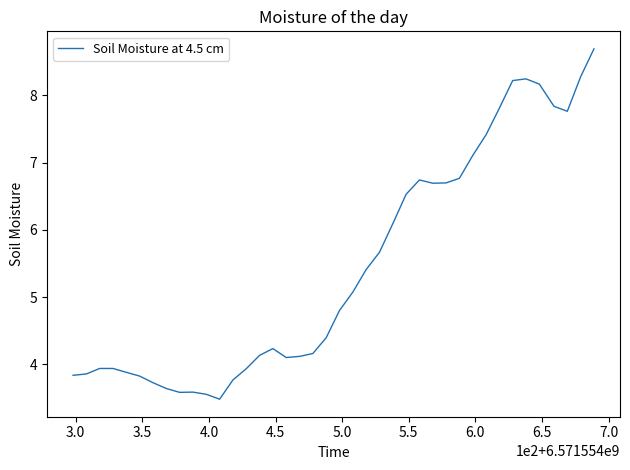

How many lines are shown in the chart?

1